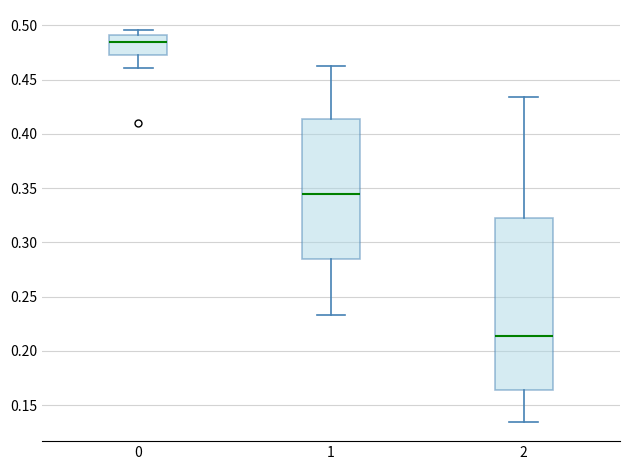

Comparing the boxes themselves (not the whiskers), which one is the tallest?

2